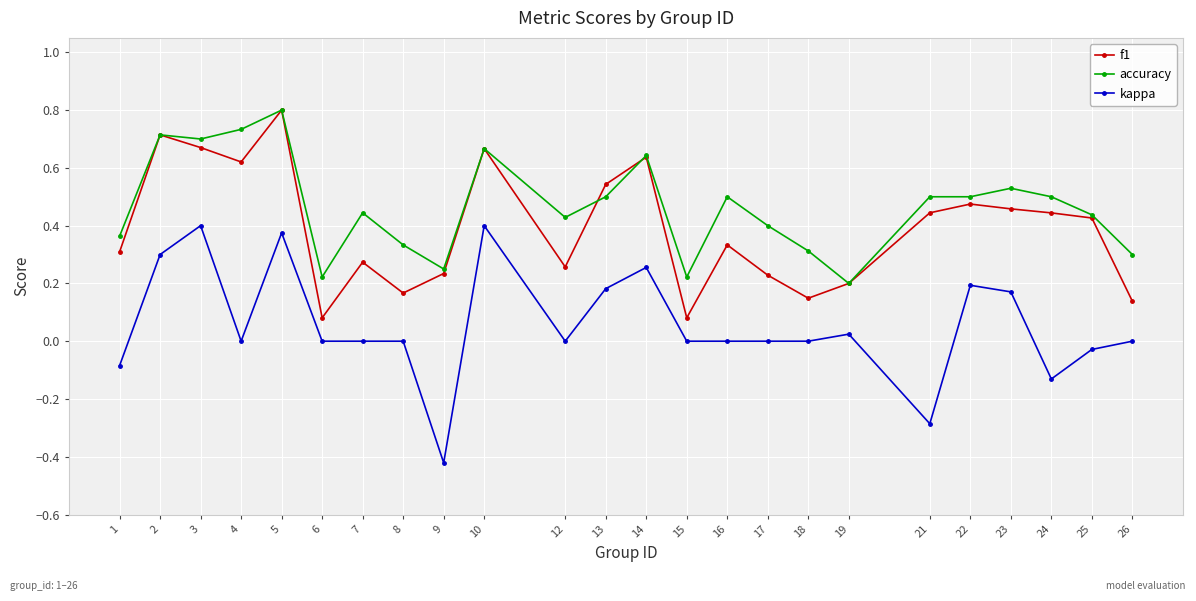

True or false: kappa and f1 cross at least once.

False